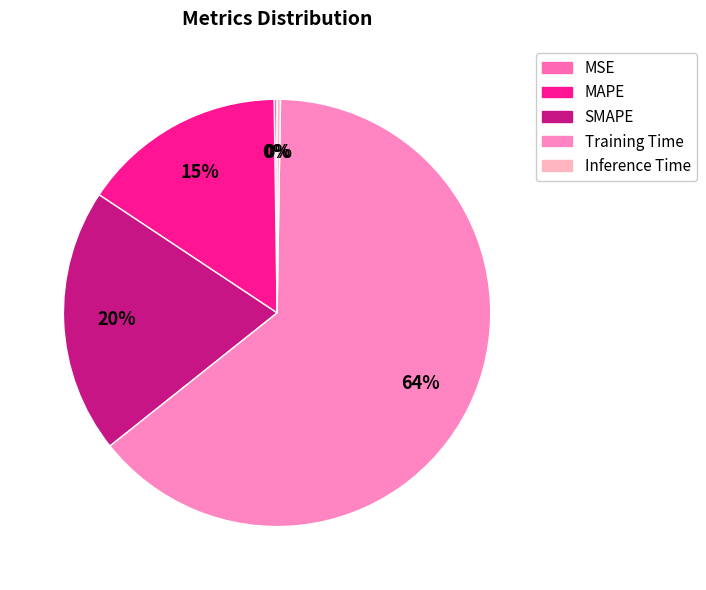

Rank the categories by value from highest to lowest.

Training Time, SMAPE, MAPE, Inference Time, MSE